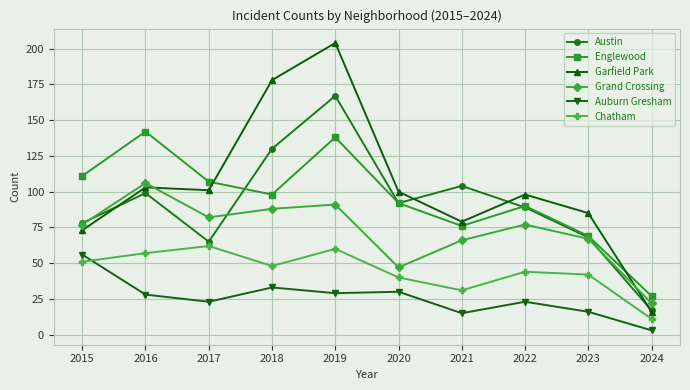

How many lines are shown in the chart?

6